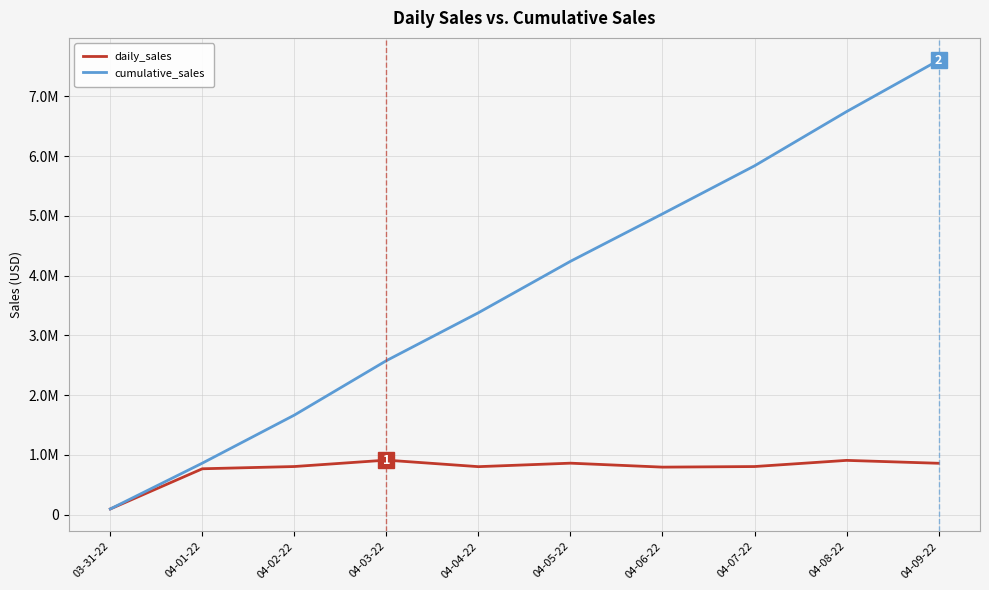

What is the difference between the cumulative_sales values at 04-07-22 and 03-31-22?

5744344